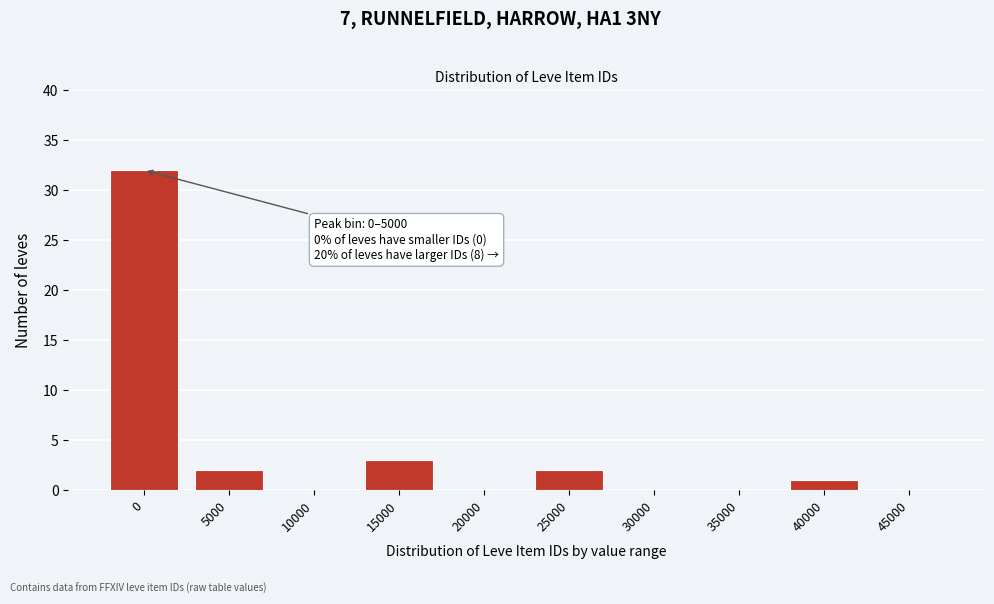

Reading right to left, list all the values displayed in this chart.

45000=0	40000=1	35000=0	30000=0	25000=2	20000=0	15000=3	10000=0	5000=2	0=32